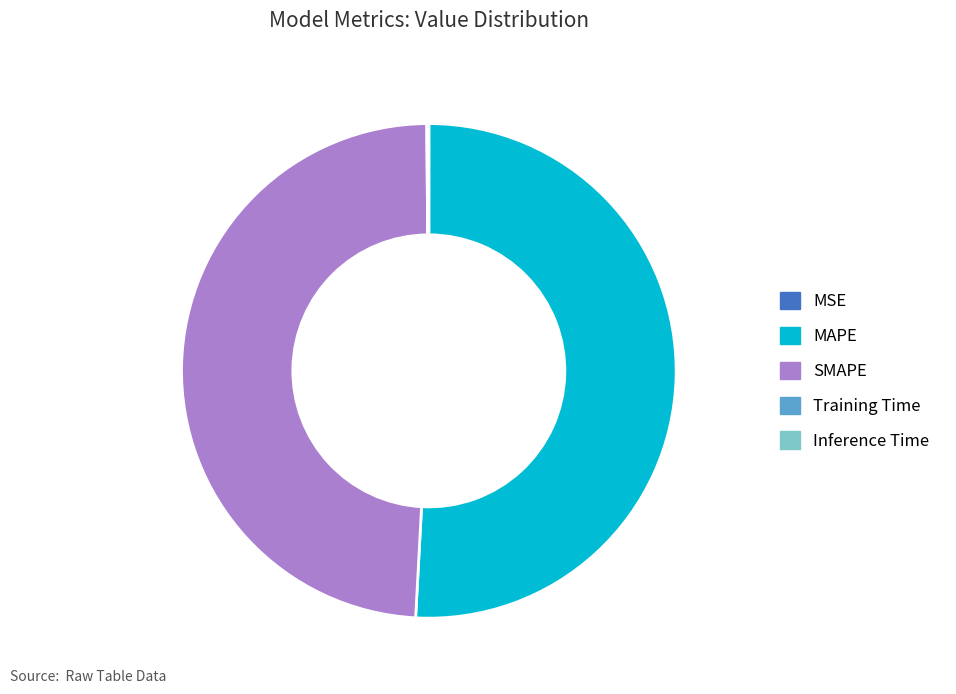

What is the largest slice in the pie chart?

MAPE